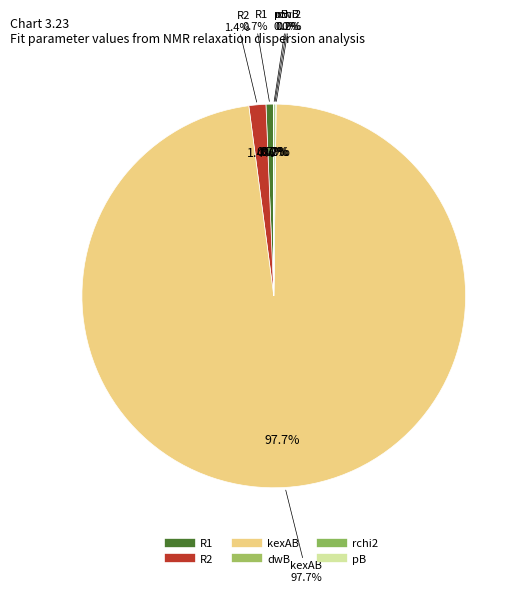

To the nearest percent, what is the average slice percentage?

17%